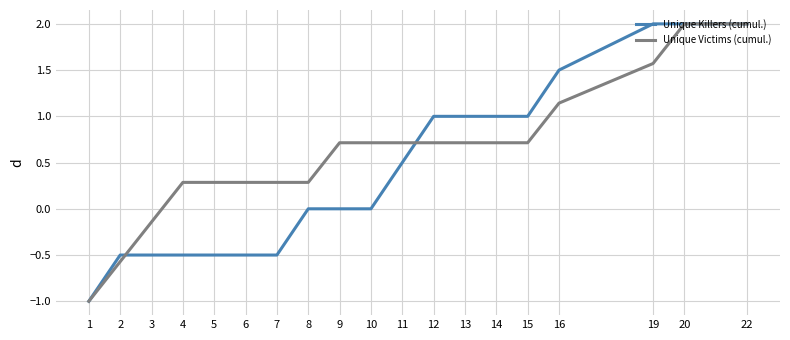

The value of Unique Victims (cumul.) at 14 is 0.7. True or false?

True